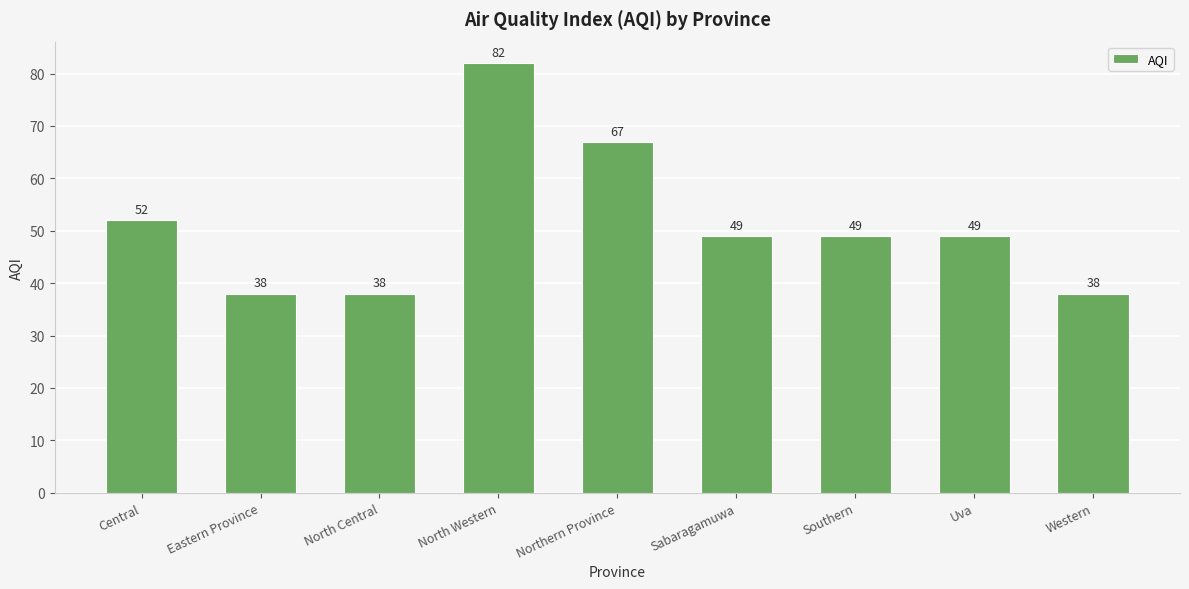

Approximately how many times larger is the value at Southern compared to North Western?

0.6